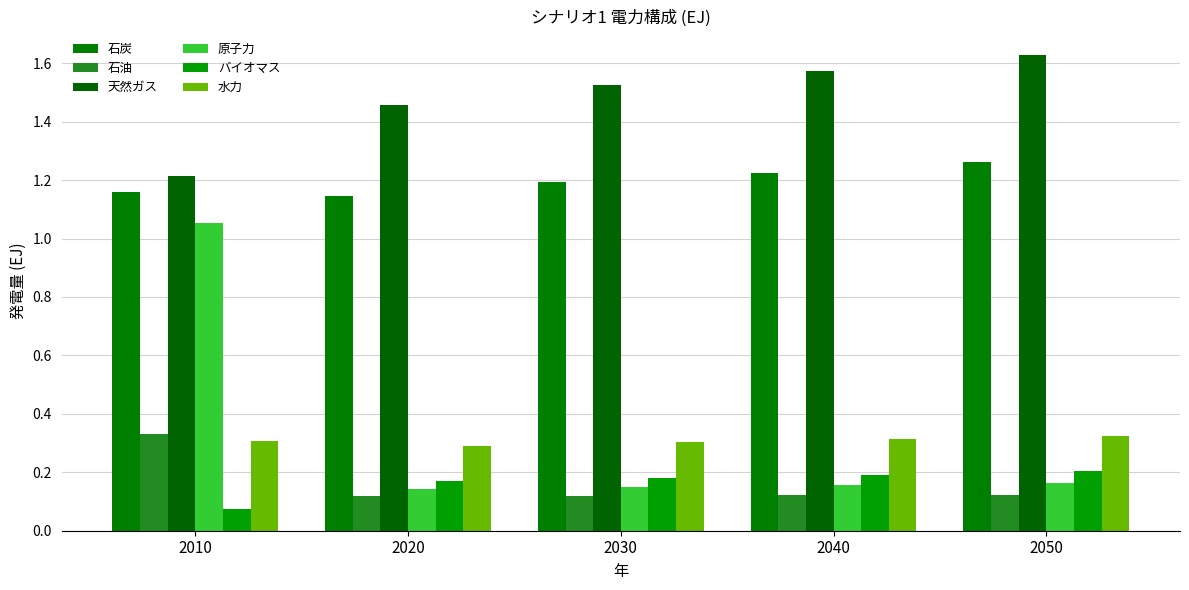

How many 水力 values are between 0 and 1?

5